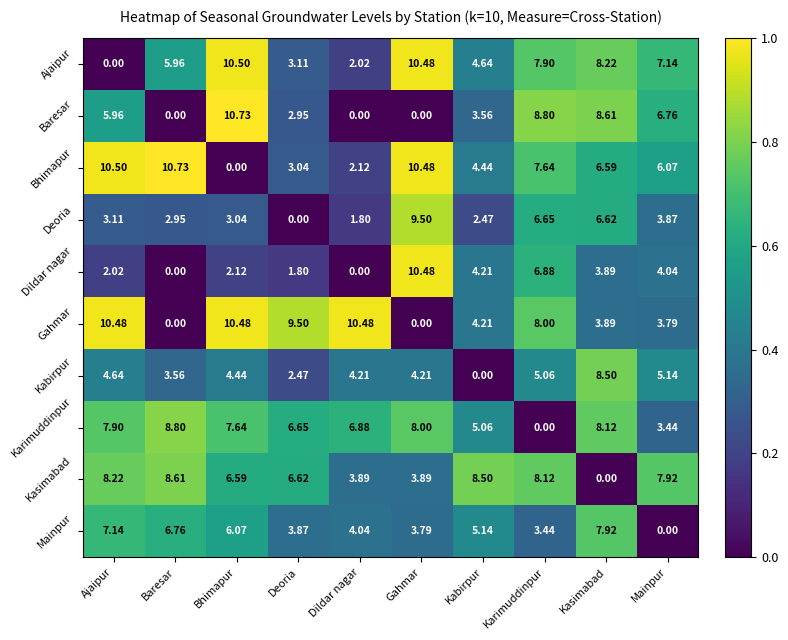

Between Kabirpur and Karimuddinpur, which series saw the biggest shift?

Baresar